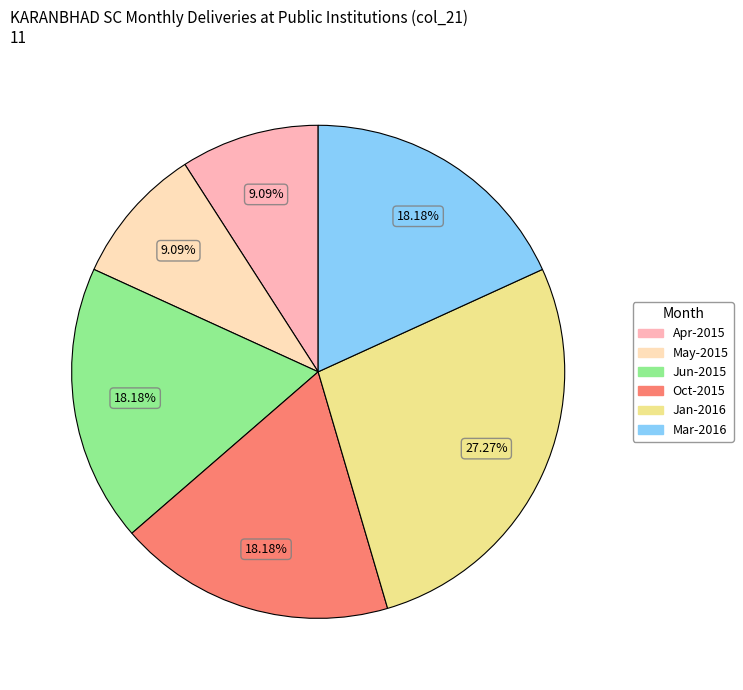

To the nearest percent, what is the average slice percentage?

17%